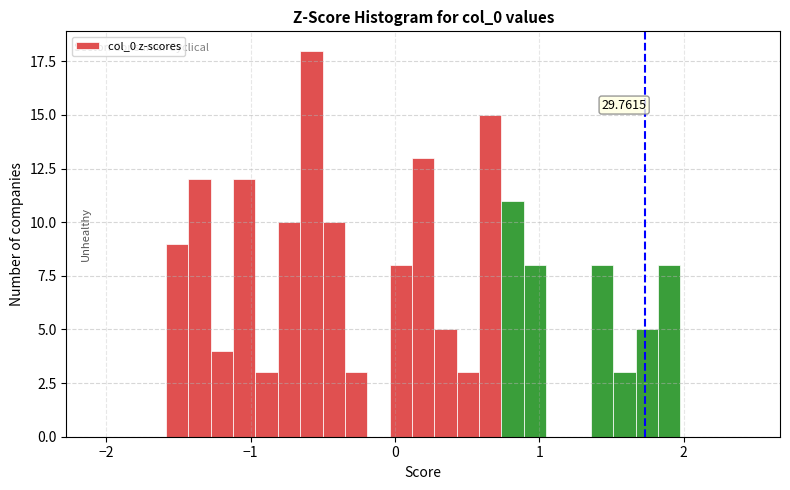

Around what value on the x-axis is the tallest bar? Give the approximate position of its centre, as read against the axis.

-0.6